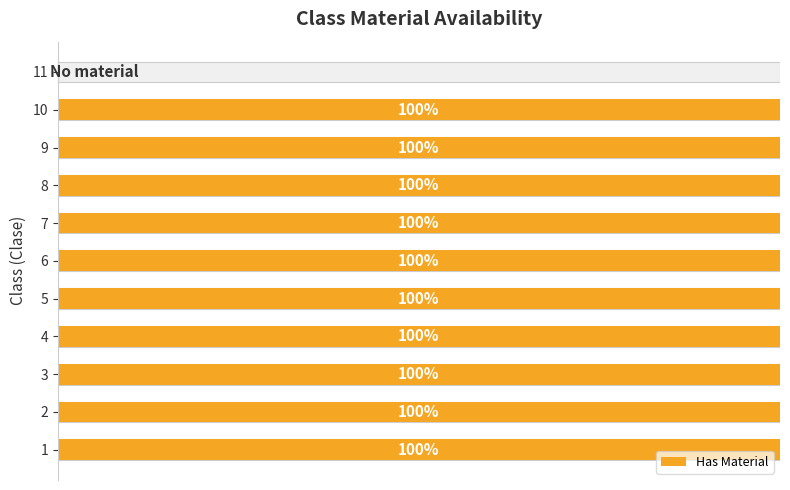

Are the bars horizontal?

Yes